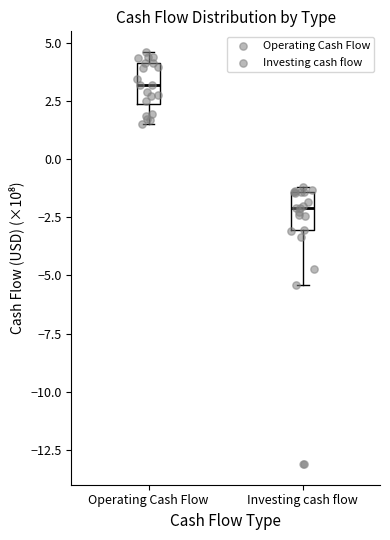

Reading left to right, read every box against the y-axis: the position of its median line, the range the box covers, and the ends of its whiskers. The values are not printed on the chart, so give them approximately, as read against the axis.

Operating Cash Flow: median 3.0, box 2.5 to 4.0, whiskers 1.5 to 4.5
Investing cash flow: median -2.0, box -3.0 to -1.5, whiskers -5.5 to -1.0